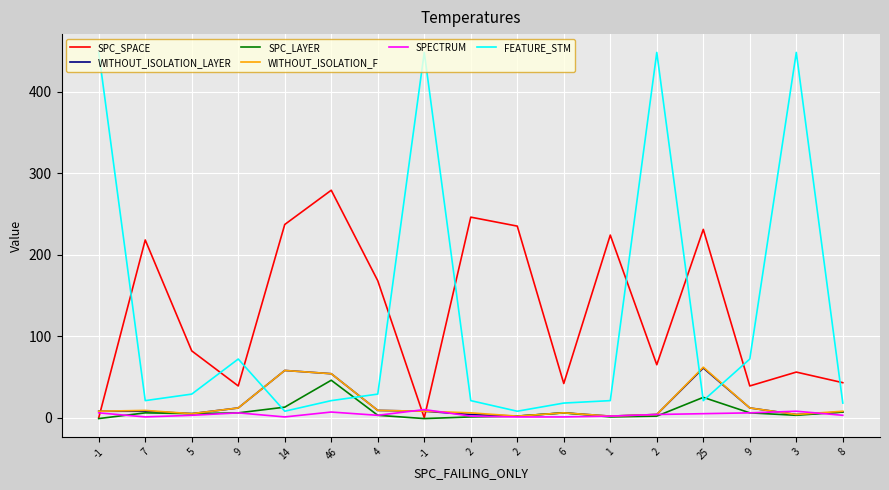

Reading left to right, list all the values displayed in this chart.

SPC_SPACE: -1=0	7=218	5=82	9=39	14=237	46=279	4=168	-1=0	2=246	2=235	6=42	1=224	2=65	25=231	9=39	3=56	8=43
WITHOUT_ISOLATION_LAYER: -1=8	7=8	5=5	9=12	14=58	46=54	4=9	-1=8	2=4	2=2	6=6	1=2	2=4	25=61	9=12	3=4	8=7
SPC_LAYER: -1=-1	7=6	5=5	9=6	14=13	46=46	4=3	-1=-1	2=1	2=2	6=6	1=1	2=2	25=25	9=6	3=3	8=7
WITHOUT_ISOLATION_F: -1=8	7=9	5=5	9=12	14=58	46=54	4=9	-1=8	2=6	2=2	6=6	1=2	2=4	25=62	9=12	3=4	8=8
SPECTRUM: -1=6	7=1	5=3	9=6	14=1	46=7	4=3	-1=10	2=2	2=1	6=1	1=2	2=4	25=5	9=6	3=8	8=3
FEATURE_STM: -1=448	7=21	5=29	9=72	14=8	46=21	4=29	-1=448	2=21	2=8	6=18	1=21	2=448	25=21	9=72	3=448	8=18